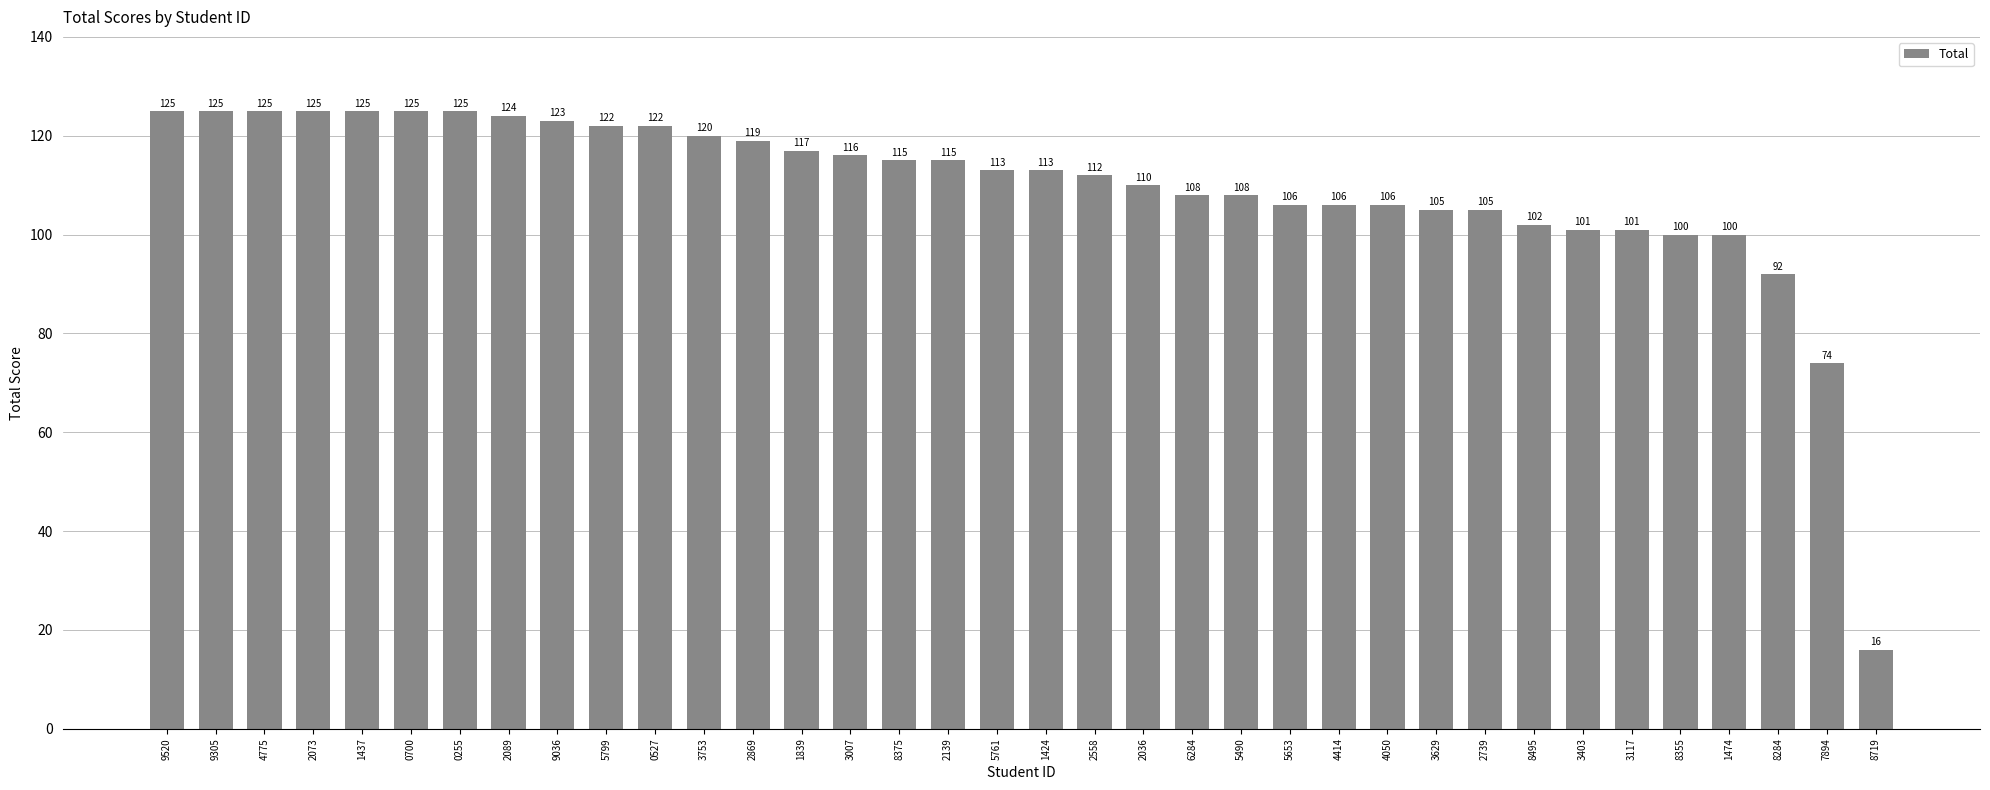

True or false: the data shows 67 at 1474.

False